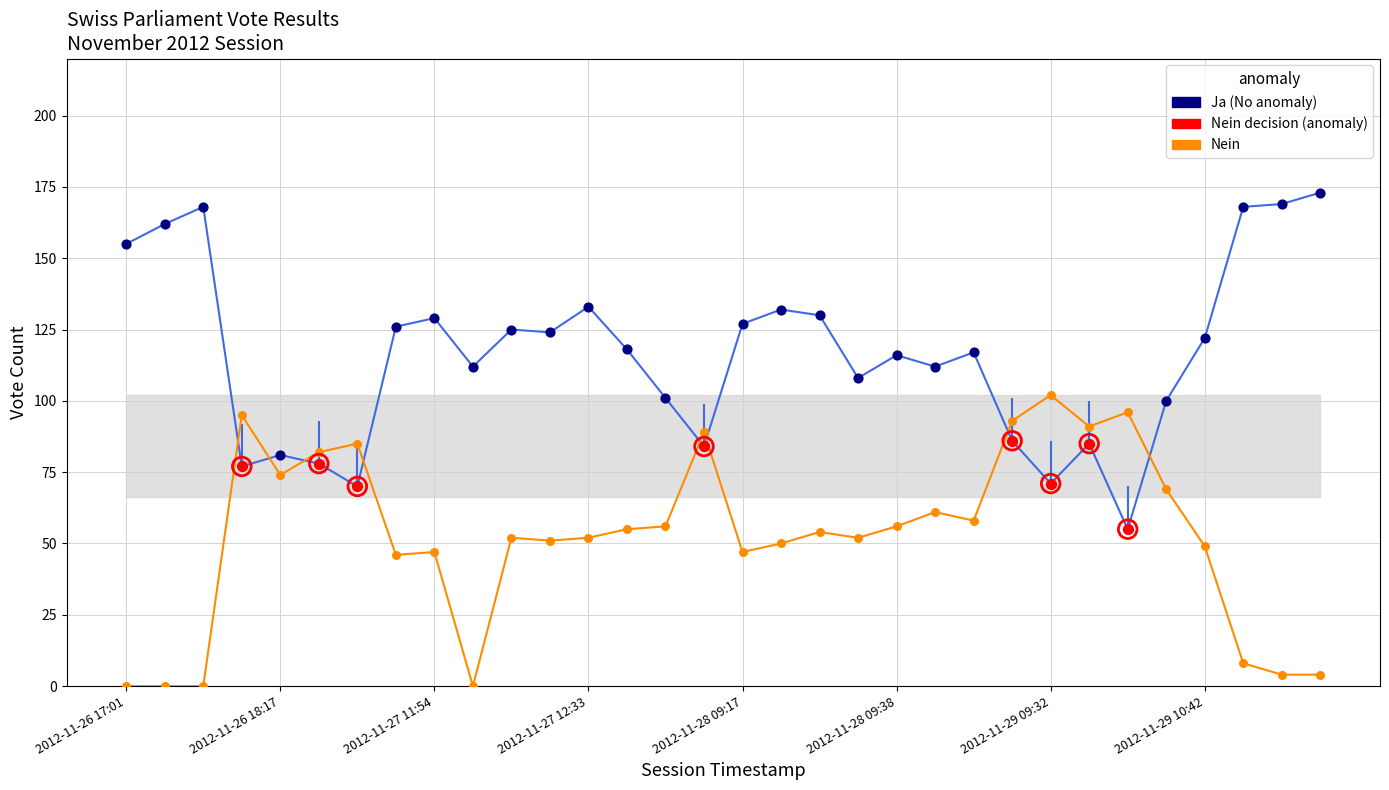

Is the value of Ja at 26 greater than the value of Nein at 8?

Yes